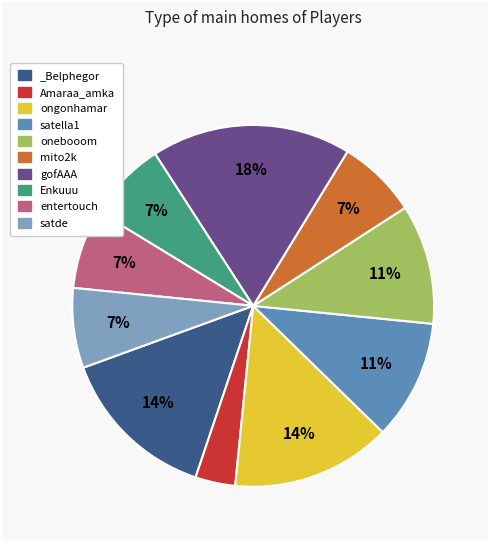

The mito2k slice represents 7% of the pie. True or false?

True